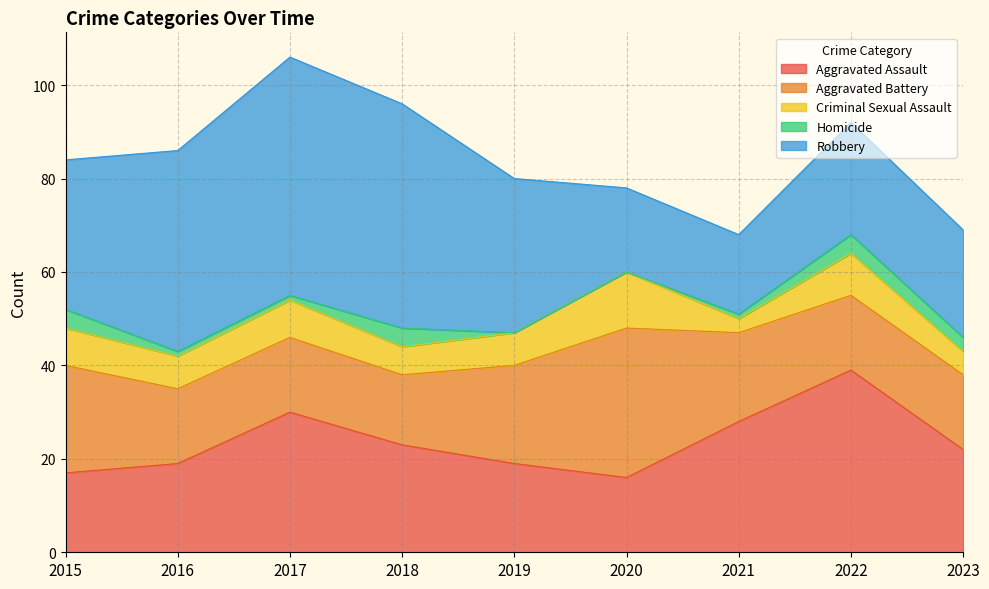

What is the difference between the second highest and second lowest values in the Homicide series?

4